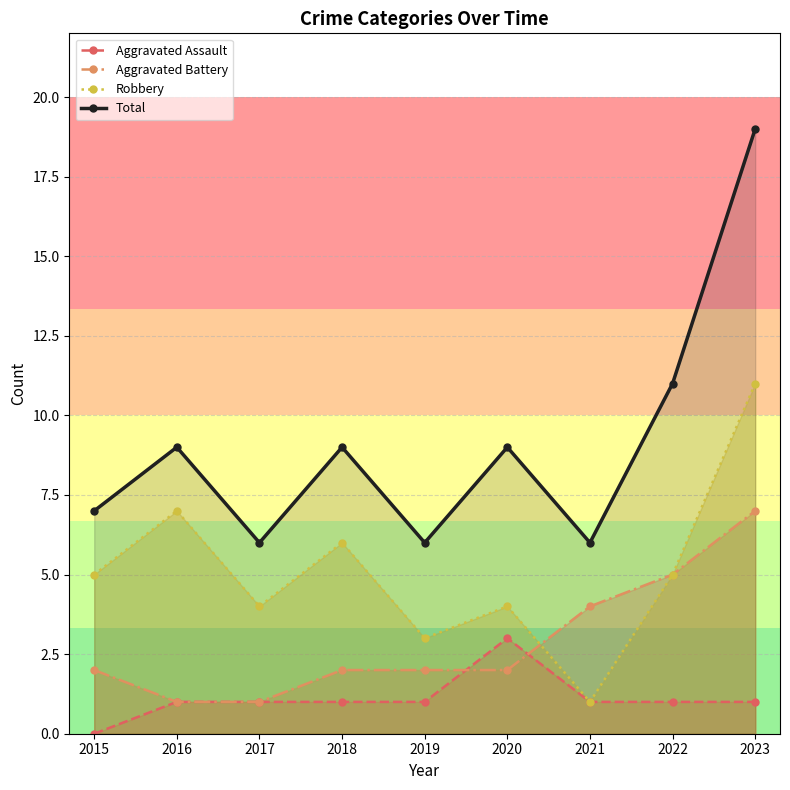

True or false: Aggravated Battery has a value of 3 at 2019.

False